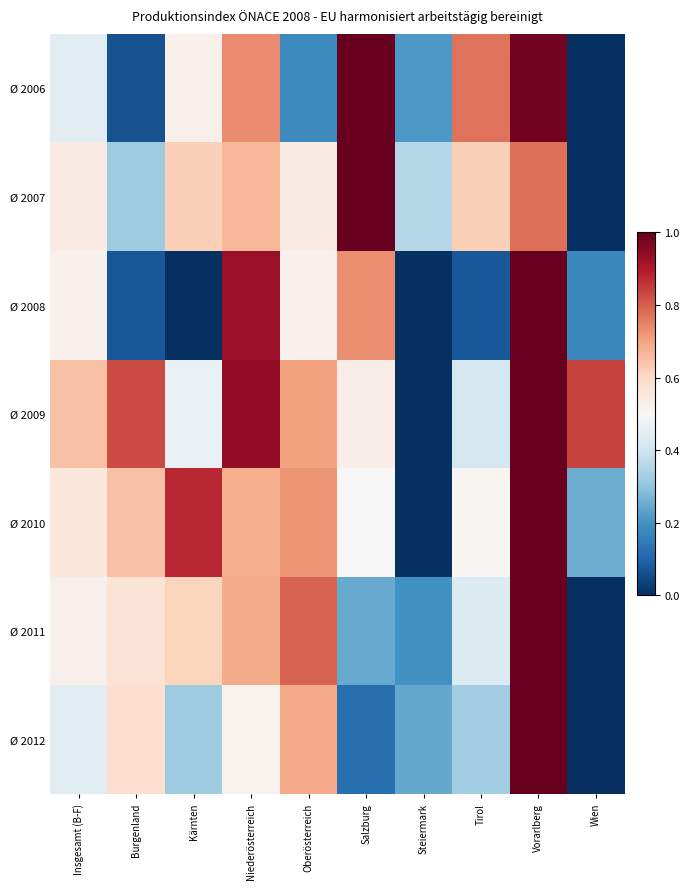

Reading left to right, transcribe all the data shown in this chart.

Ø 2006: Insgesamt (B-F)=0.4	Burgenland=0.1	Kärnten=0.5	Niederösterreich=0.7	Oberösterreich=0.2	Salzburg=1.0	Steiermark=0.2	Tirol=0.8	Vorarlberg=1.0	Wien=0.0
Ø 2007: Insgesamt (B-F)=0.5	Burgenland=0.3	Kärnten=0.6	Niederösterreich=0.7	Oberösterreich=0.5	Salzburg=1.0	Steiermark=0.4	Tirol=0.6	Vorarlberg=0.8	Wien=0.0
Ø 2008: Insgesamt (B-F)=0.5	Burgenland=0.1	Kärnten=0.0	Niederösterreich=0.9	Oberösterreich=0.5	Salzburg=0.7	Steiermark=0.0	Tirol=0.1	Vorarlberg=1.0	Wien=0.2
Ø 2009: Insgesamt (B-F)=0.6	Burgenland=0.8	Kärnten=0.5	Niederösterreich=0.9	Oberösterreich=0.7	Salzburg=0.5	Steiermark=0.0	Tirol=0.4	Vorarlberg=1.0	Wien=0.8
Ø 2010: Insgesamt (B-F)=0.6	Burgenland=0.6	Kärnten=0.9	Niederösterreich=0.7	Oberösterreich=0.7	Salzburg=0.5	Steiermark=0.0	Tirol=0.5	Vorarlberg=1.0	Wien=0.3
Ø 2011: Insgesamt (B-F)=0.5	Burgenland=0.6	Kärnten=0.6	Niederösterreich=0.7	Oberösterreich=0.8	Salzburg=0.2	Steiermark=0.2	Tirol=0.4	Vorarlberg=1.0	Wien=0.0
Ø 2012: Insgesamt (B-F)=0.4	Burgenland=0.6	Kärnten=0.3	Niederösterreich=0.5	Oberösterreich=0.7	Salzburg=0.1	Steiermark=0.2	Tirol=0.3	Vorarlberg=1.0	Wien=0.0